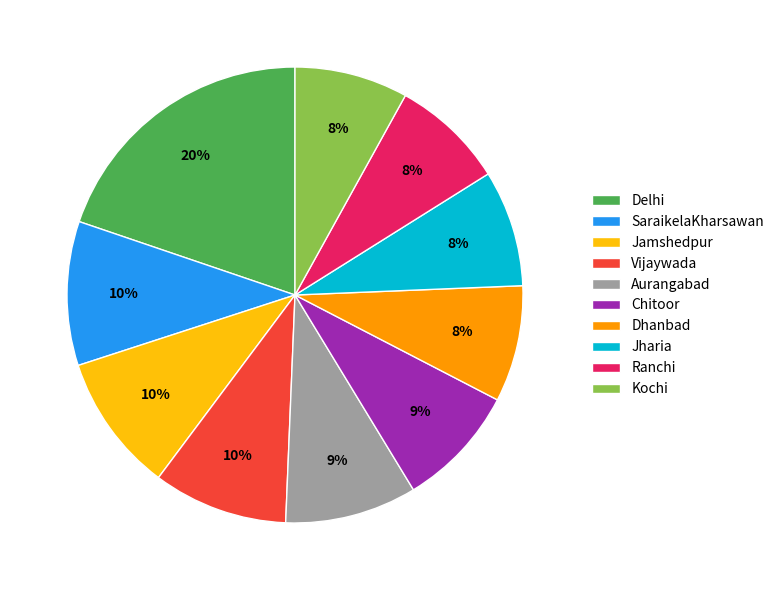

What percentage is the Vijaywada slice, to the nearest percent?

10%